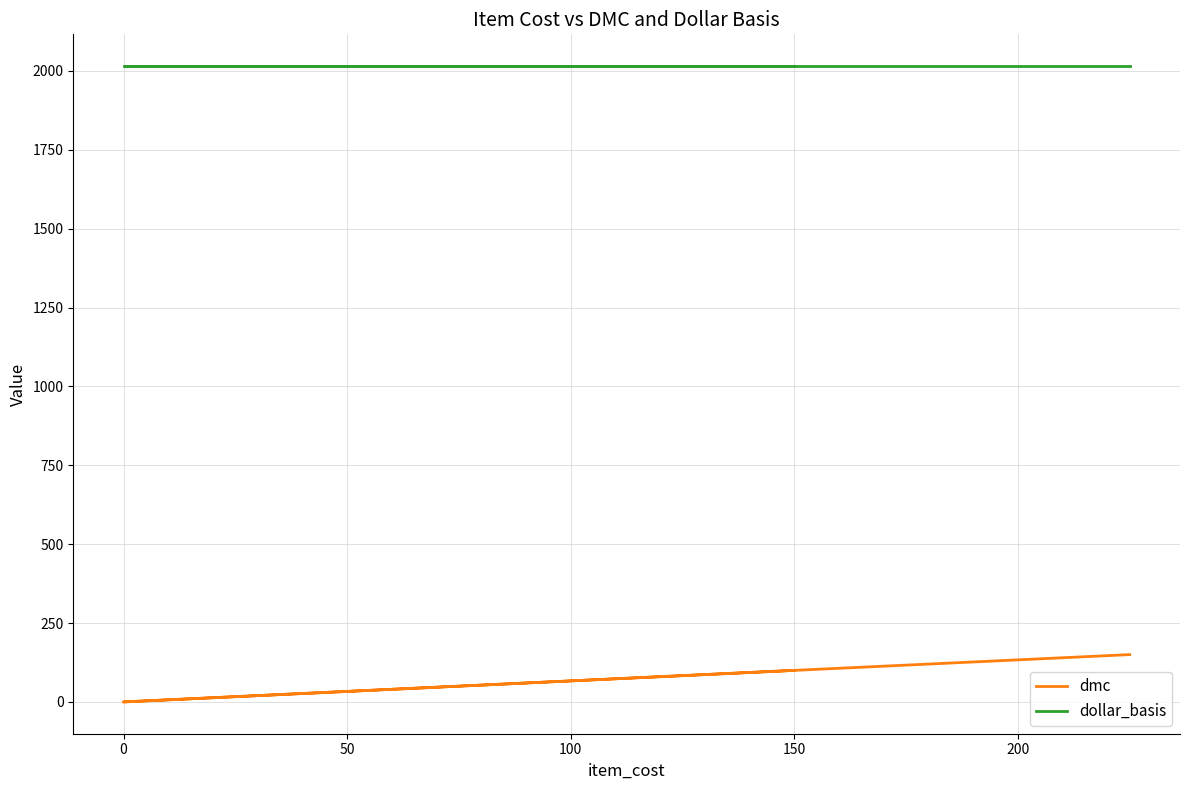

Does the chart display data point markers on the line(s)?

No